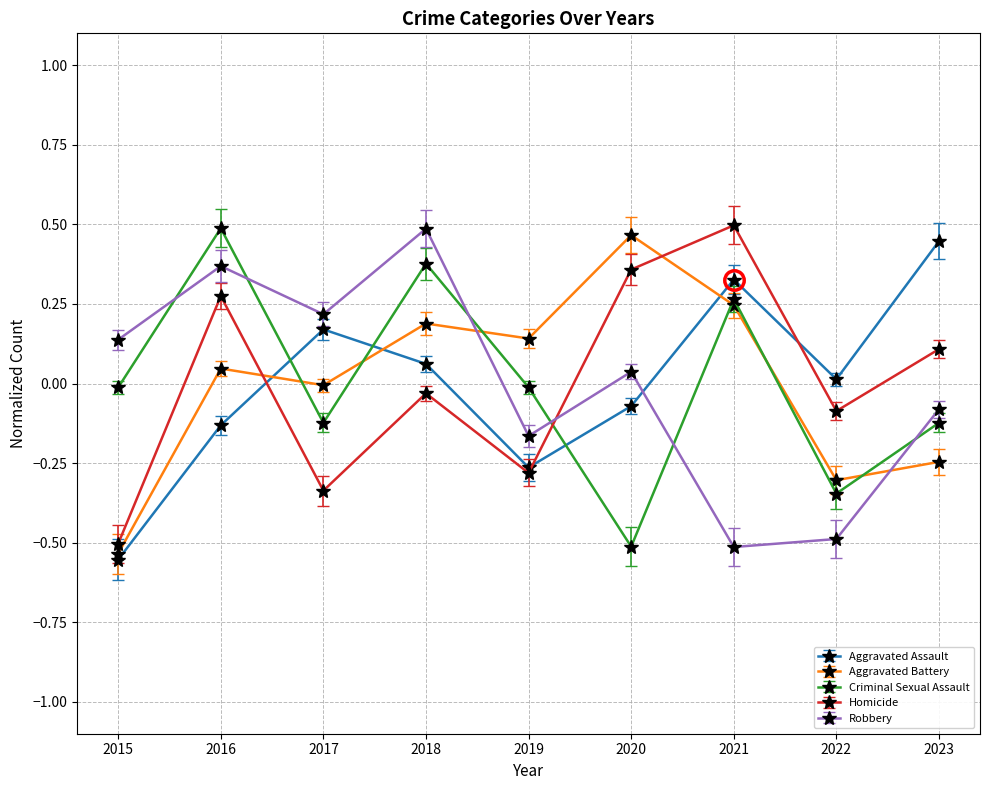

Is it true that Criminal Sexual Assault equals -0.0 at 2019?

True